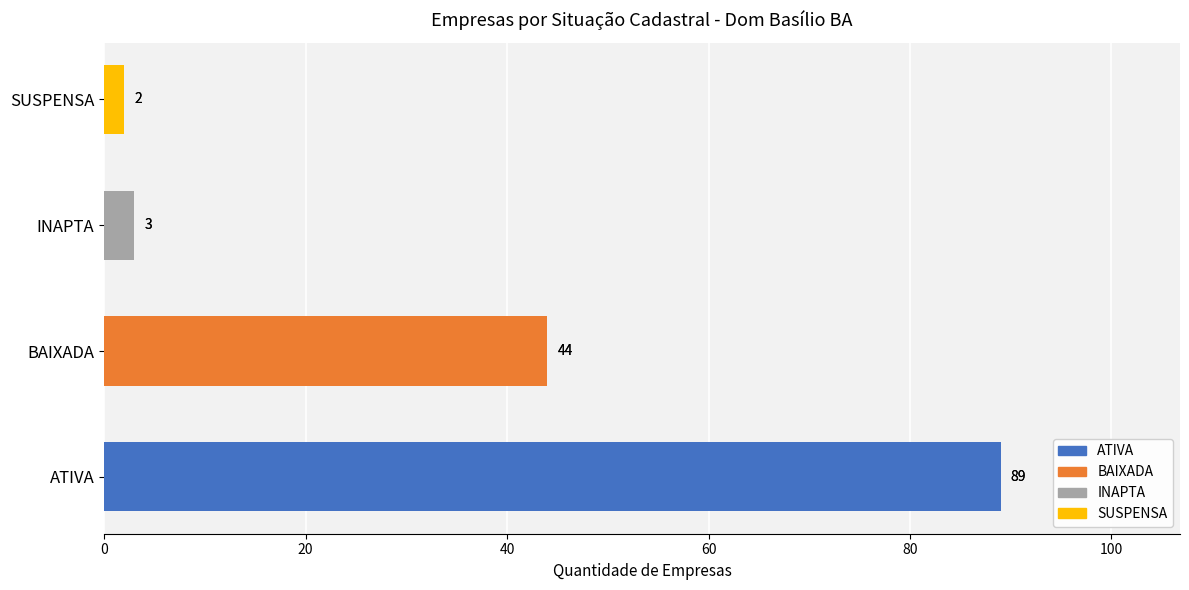

List the labels in order of value, largest first.

ATIVA, BAIXADA, INAPTA, SUSPENSA